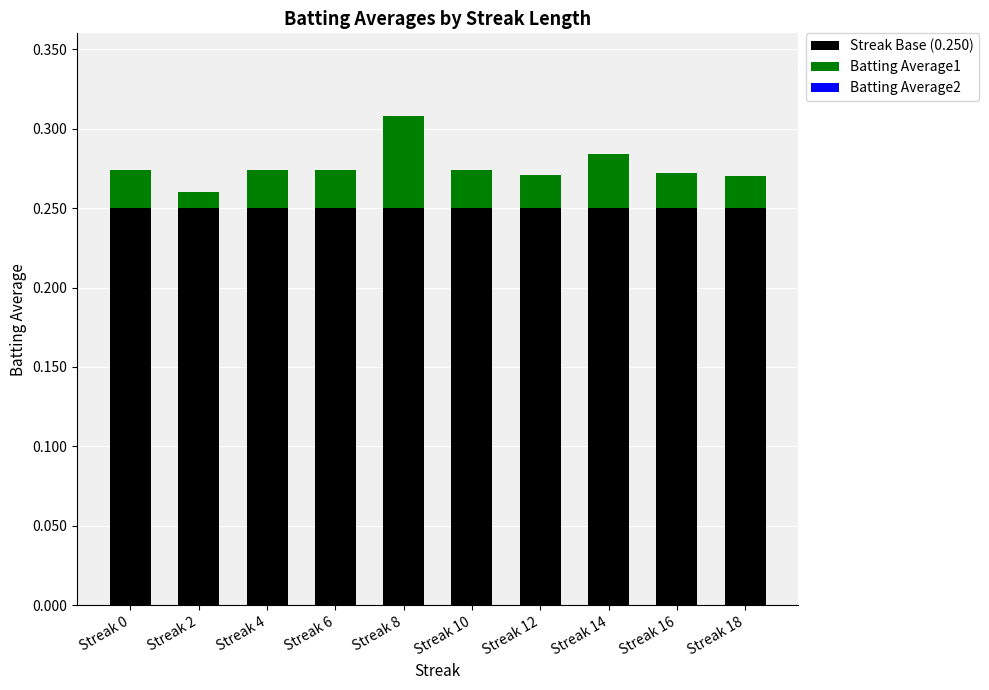

At which category is the sum across all series the highest?

Streak 8